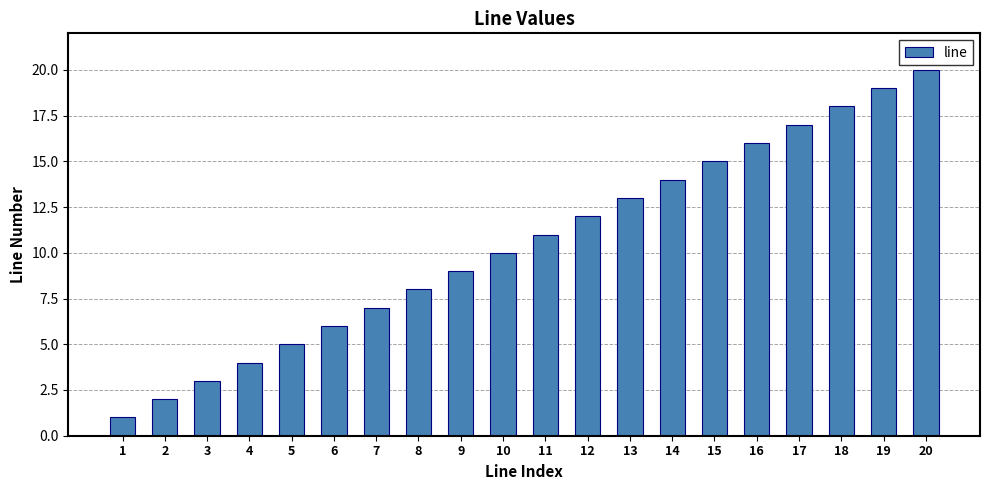

Approximately how many times larger is the value at 16 compared to 14?

1.1